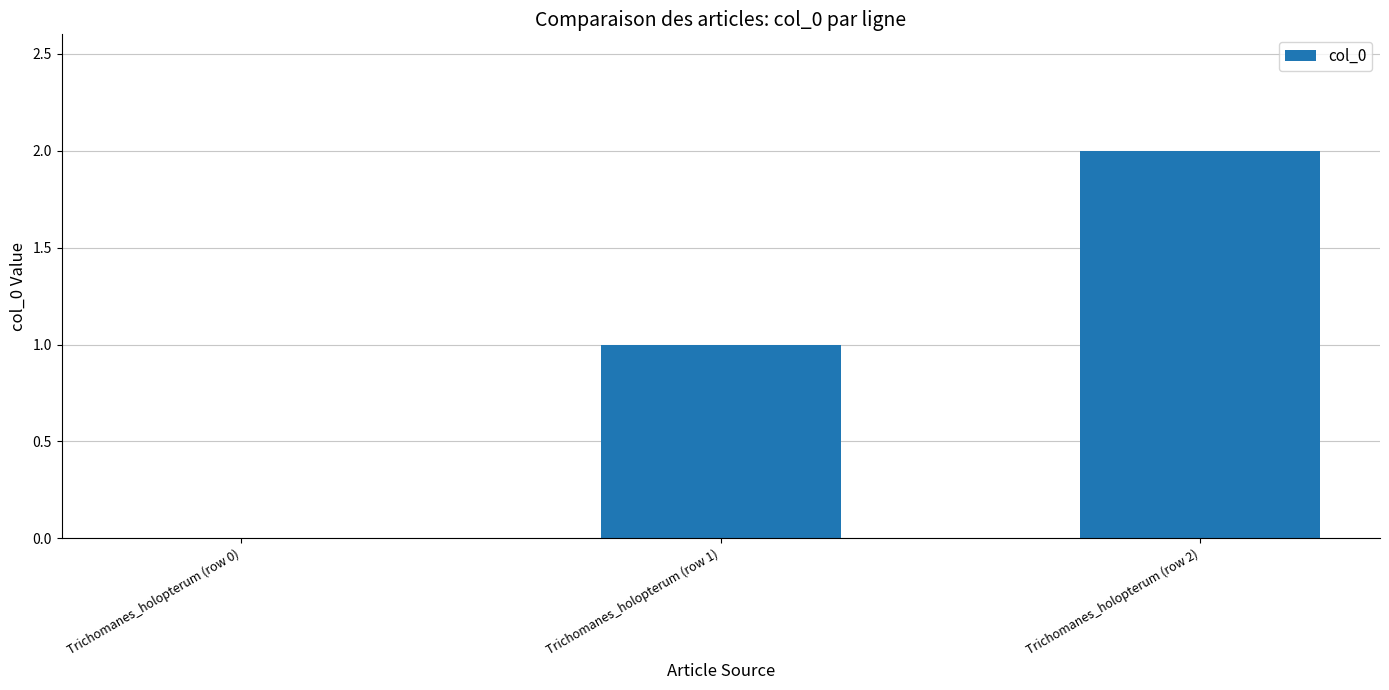

At which category does the chart reach its peak across all series?

Trichomanes_holopterum (row 2)